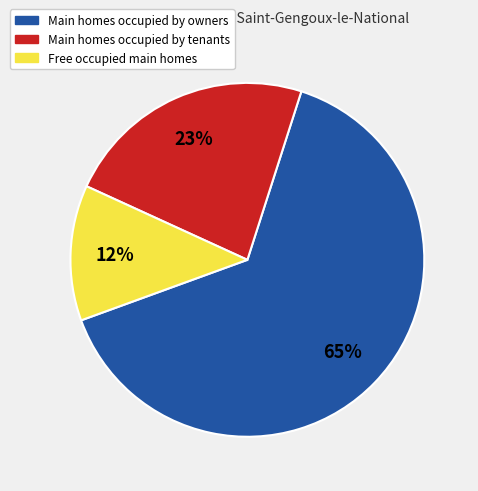

How many segments does this pie chart have?

3